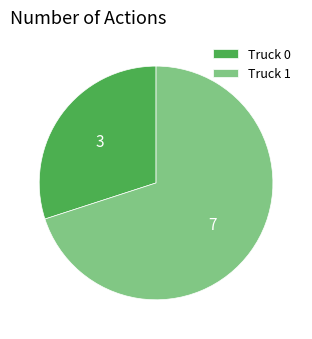

Is it true that Truck 0 is 42% of the pie?

False